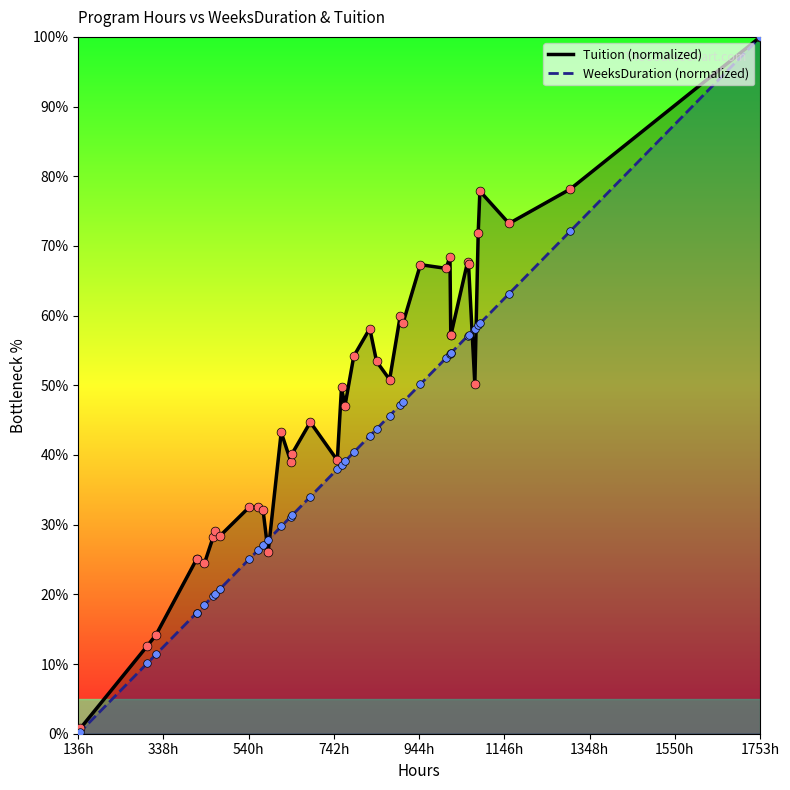

At how many categories does at least one series exceed 94?

1